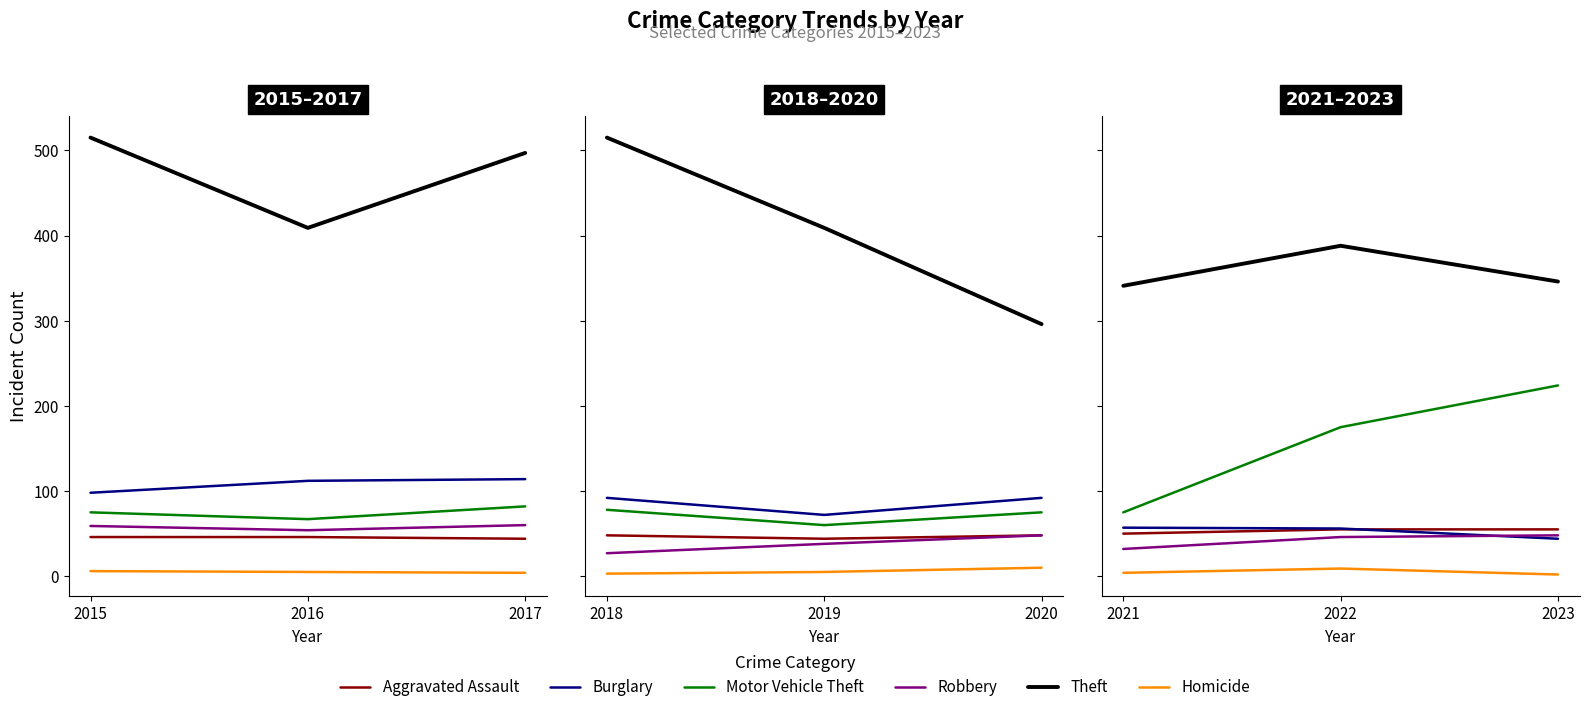

The value of Homicide at 2021 is 4. True or false?

True